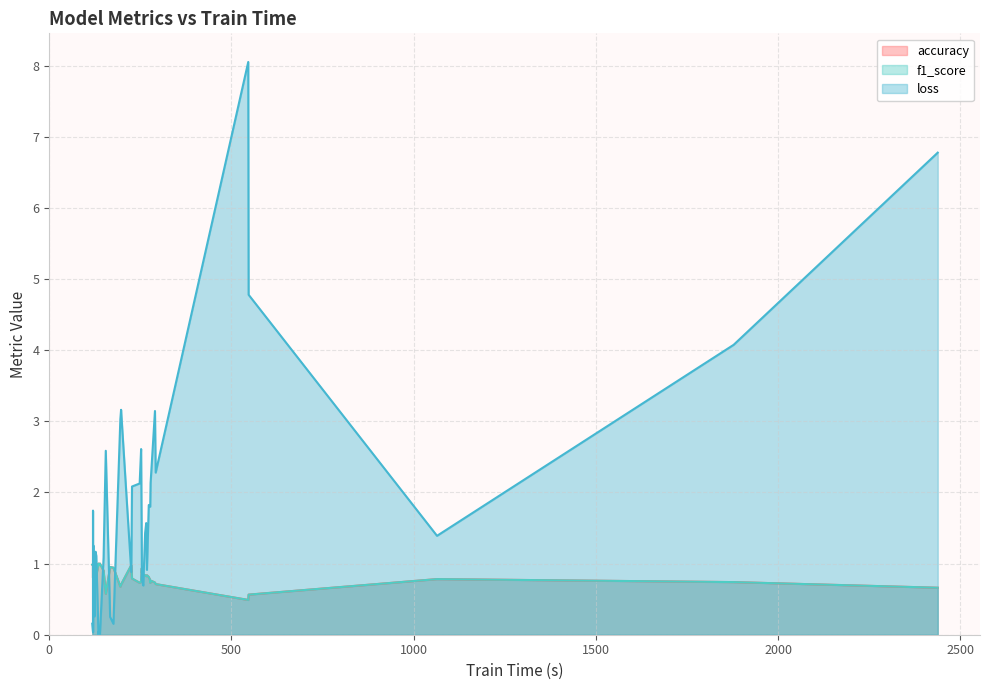

What is the label of the 28th point from the left?

124